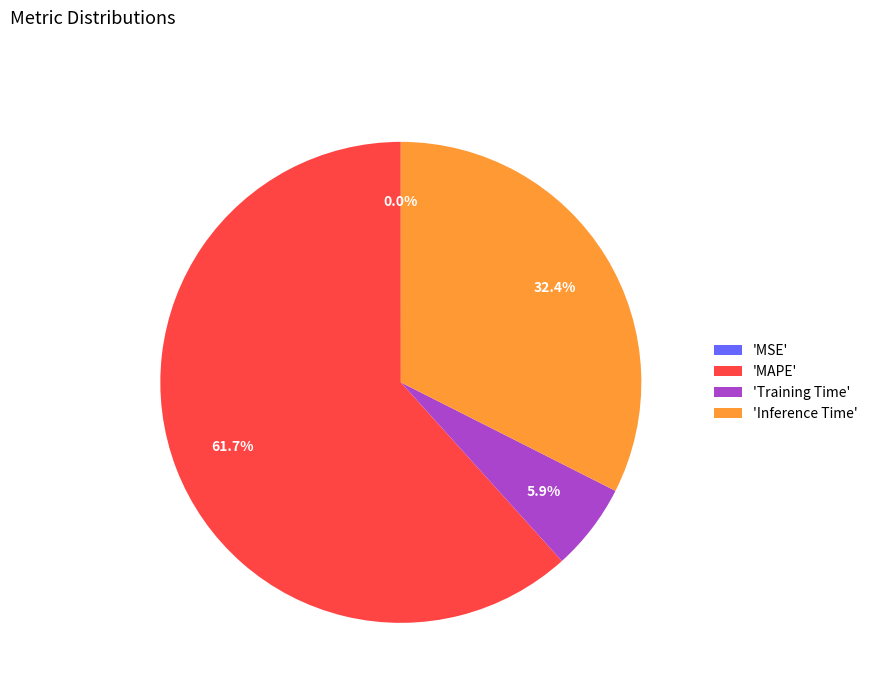

Which category has the biggest portion of the pie?

'MAPE'